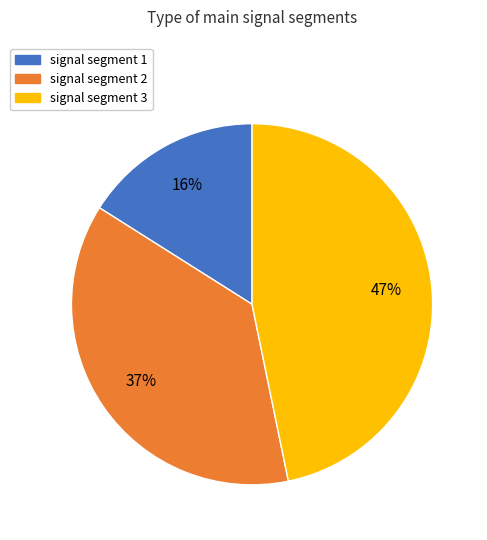

Do signal segment 1 and signal segment 2 together represent more than half of the pie?

Yes